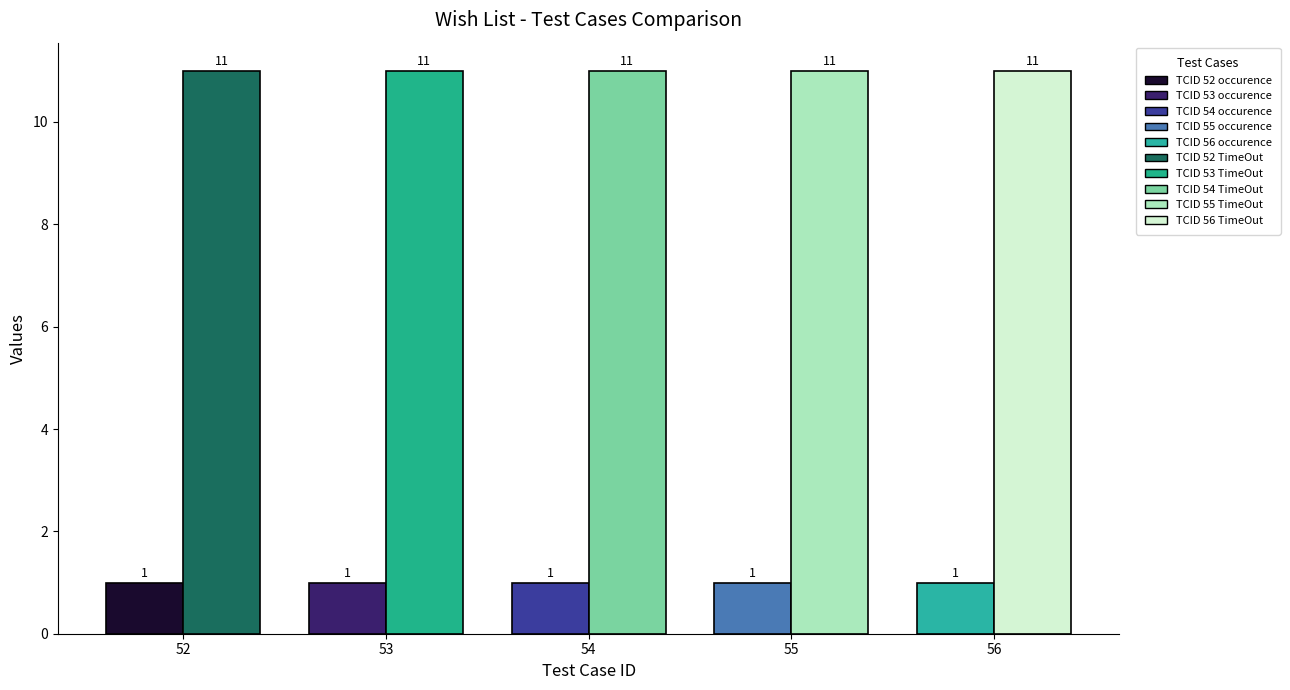

What is the greatest value displayed?

11